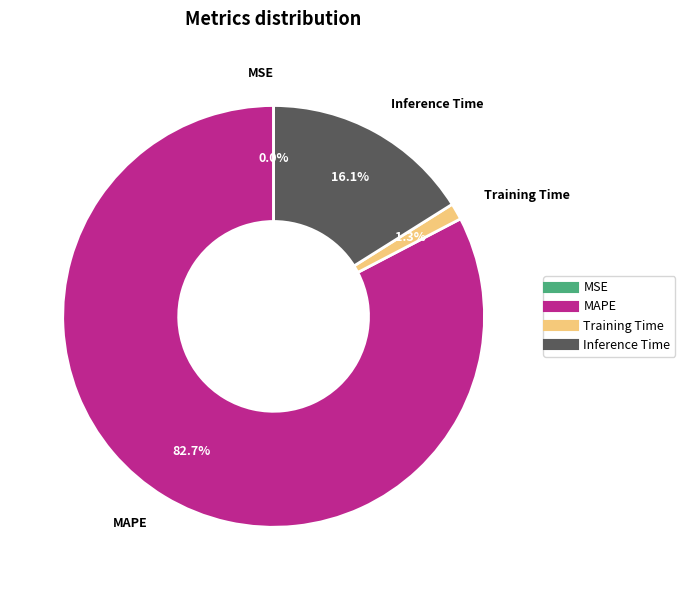

To the nearest percent, what is the difference between the largest and smallest slice percentages?

83%